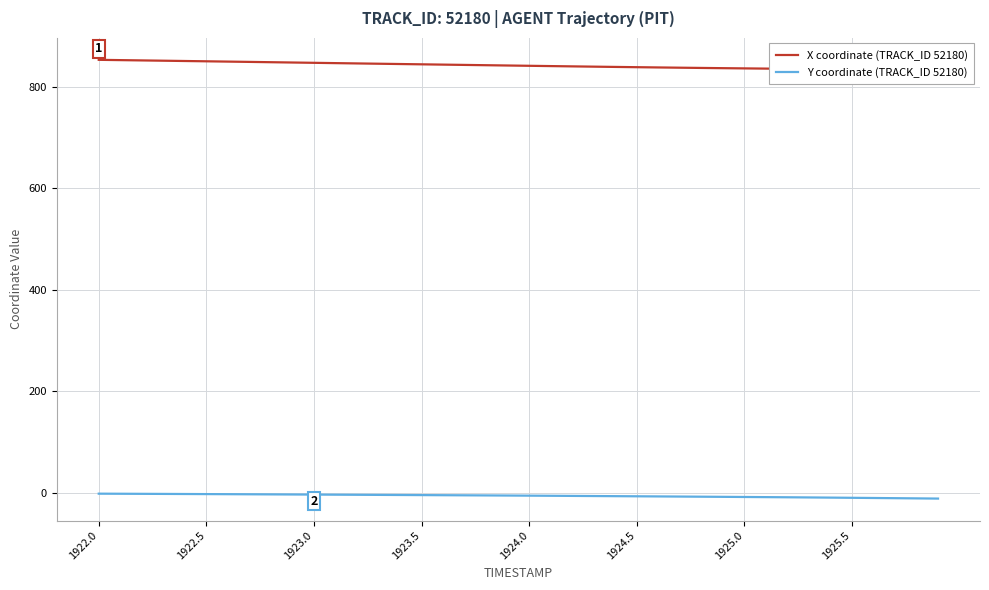

True or false: Y coordinate (TRACK_ID 52180) and X coordinate (TRACK_ID 52180) intersect in this chart.

False